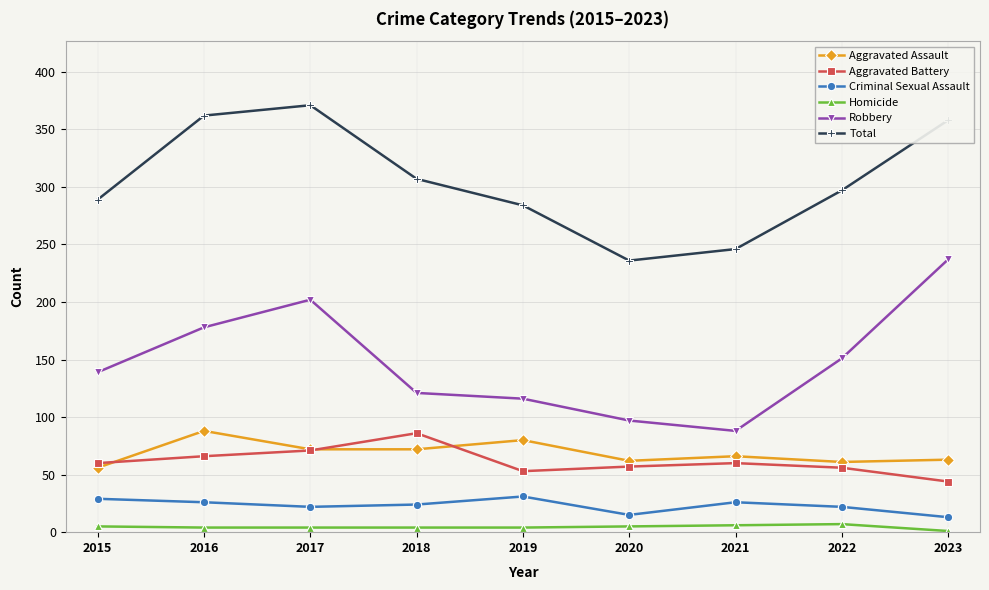

Is this an area chart (filled region under the line)?

No